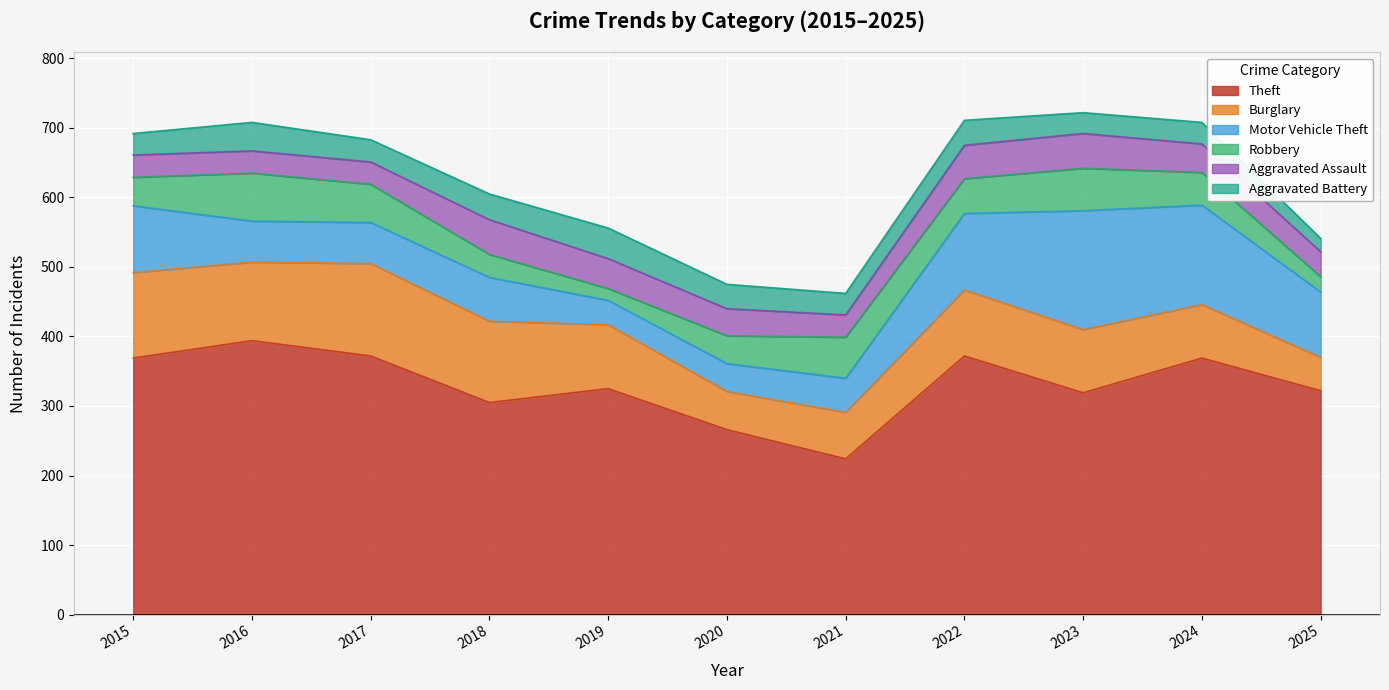

At which category does the chart reach its peak across all series?

2016